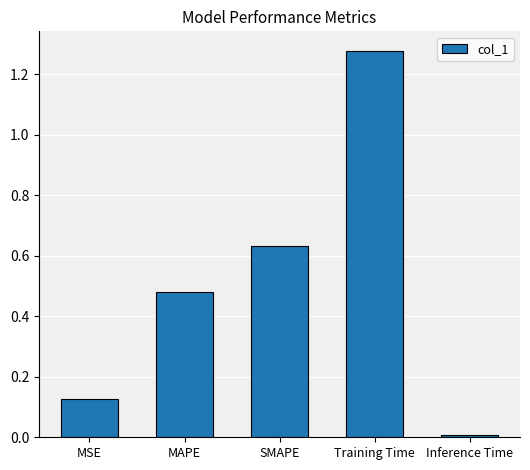

The chart shows a value of 0.8 at MAPE. True or false?

False